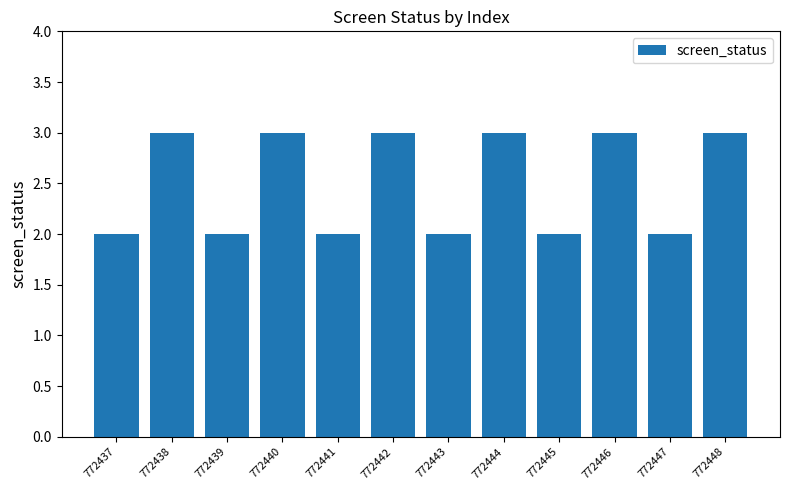

What is the greatest value displayed?

3